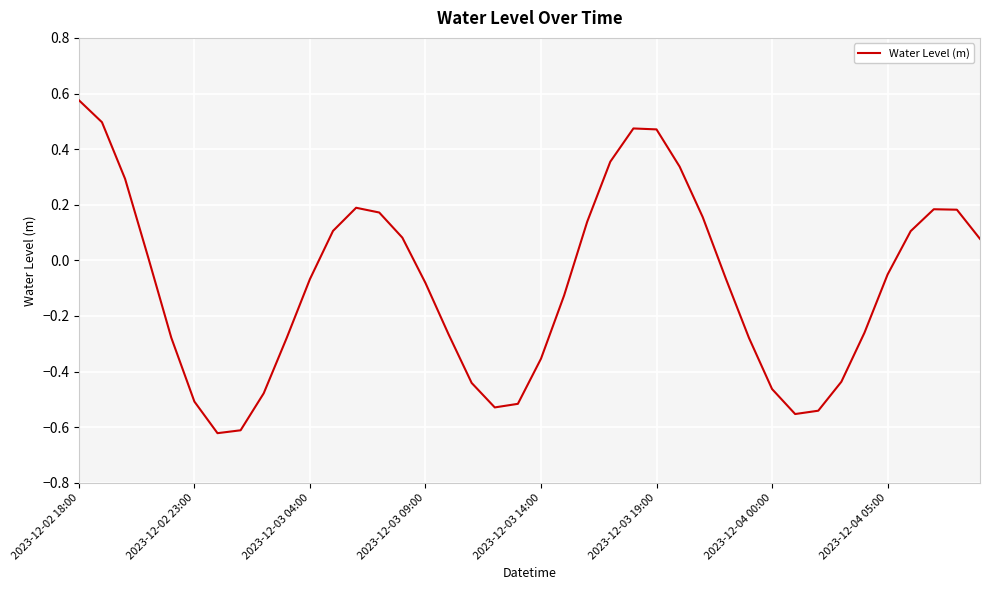

What is the difference between the maximum and minimum values?

1.2